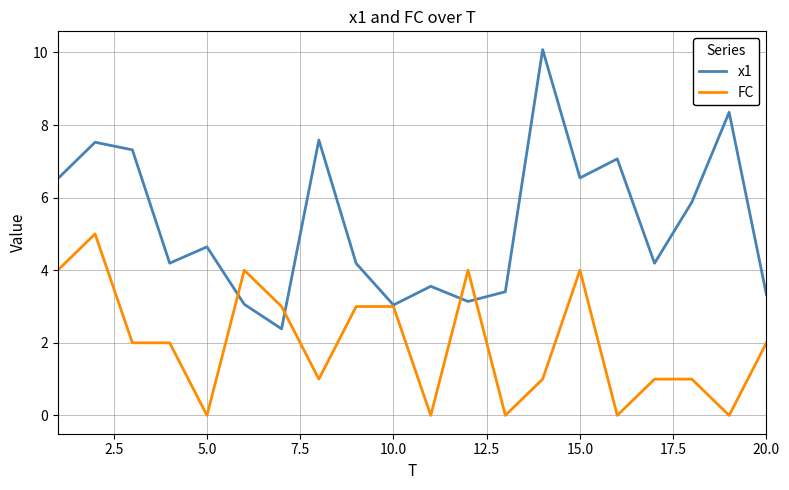

Which series has the largest range (max minus min)?

x1